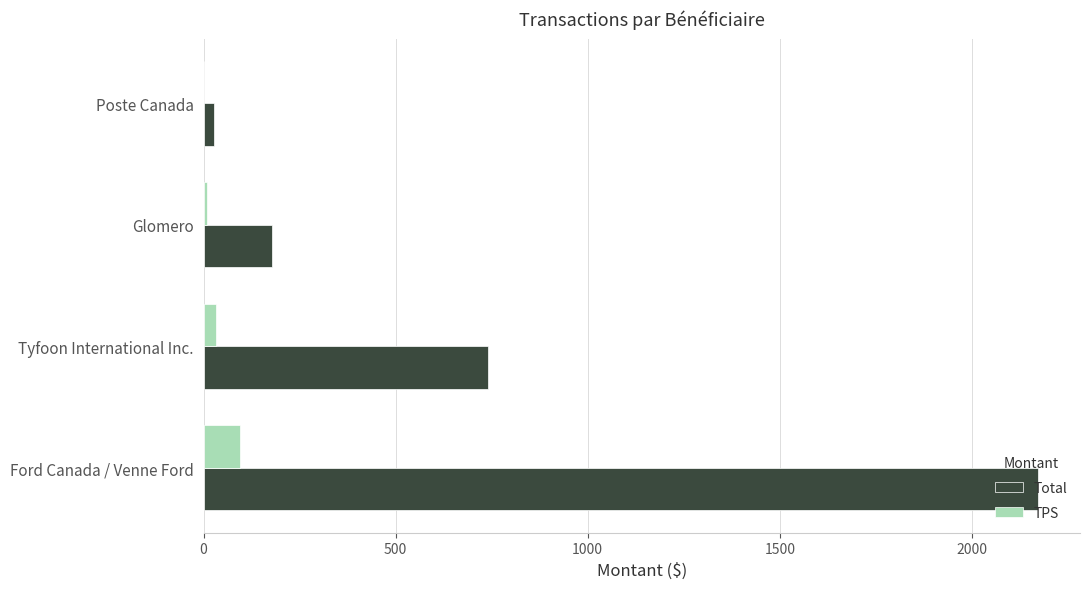

The value of TPS at Ford Canada / Venne Ford is 94.5. True or false?

True